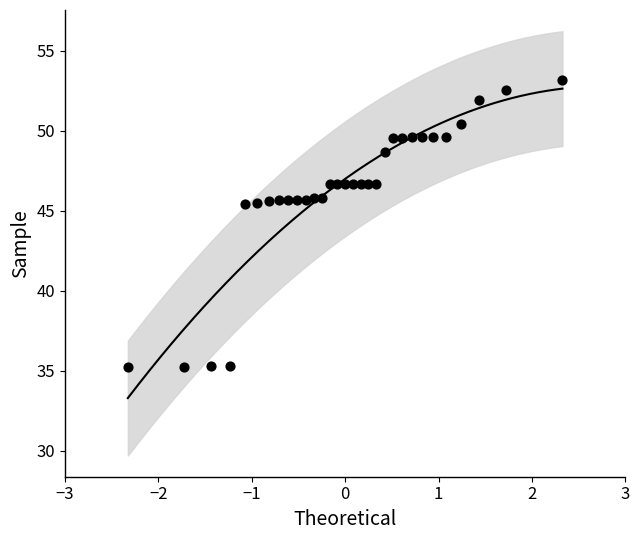

What is the range of Y values (max minus min)?

18.0